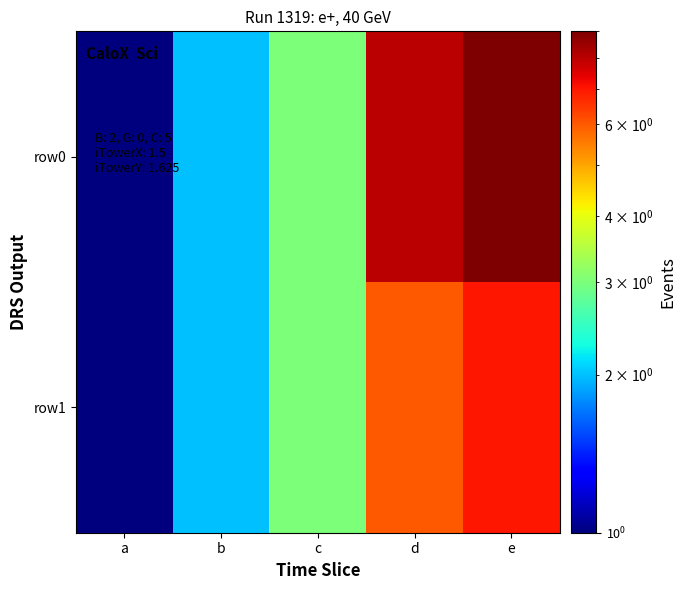

Which series has the largest total across all categories?

row0